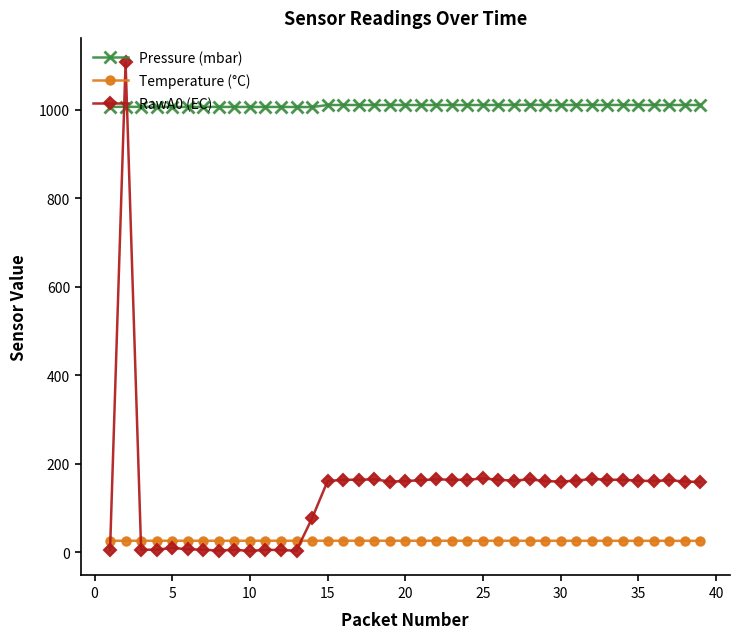

True or false: Temperature (°C) has more than 0 points higher than both neighbors.

True